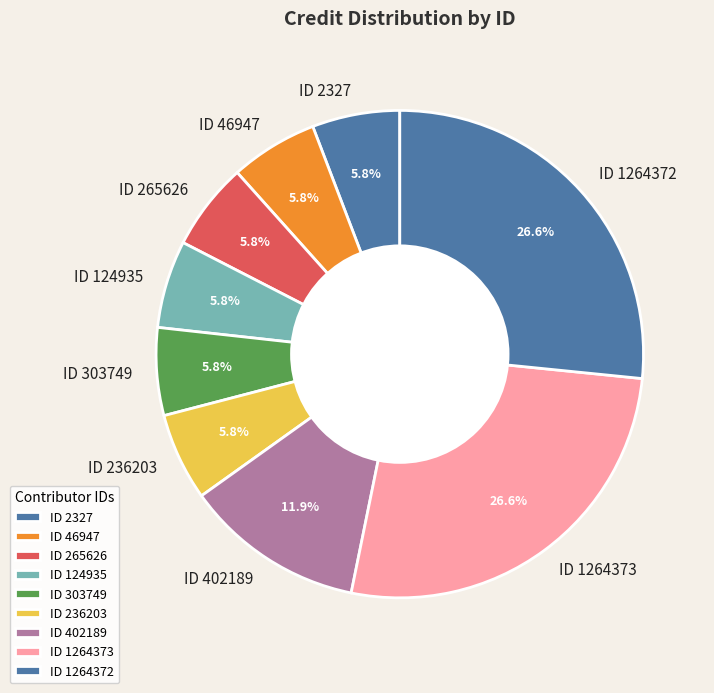

Does ID 236203 account for over 50% of the chart?

No